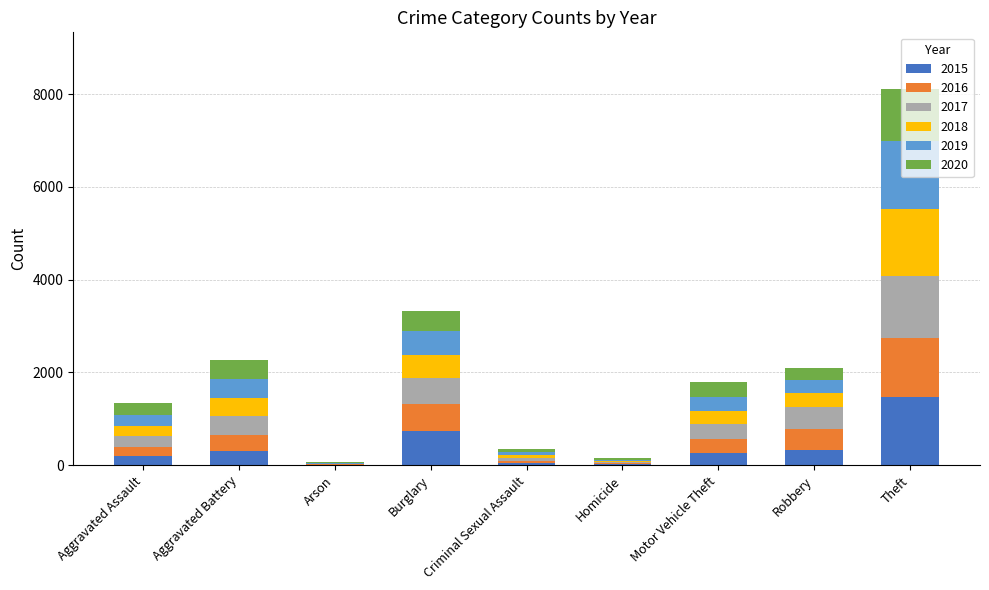

At which category is the sum across all series the highest?

Theft